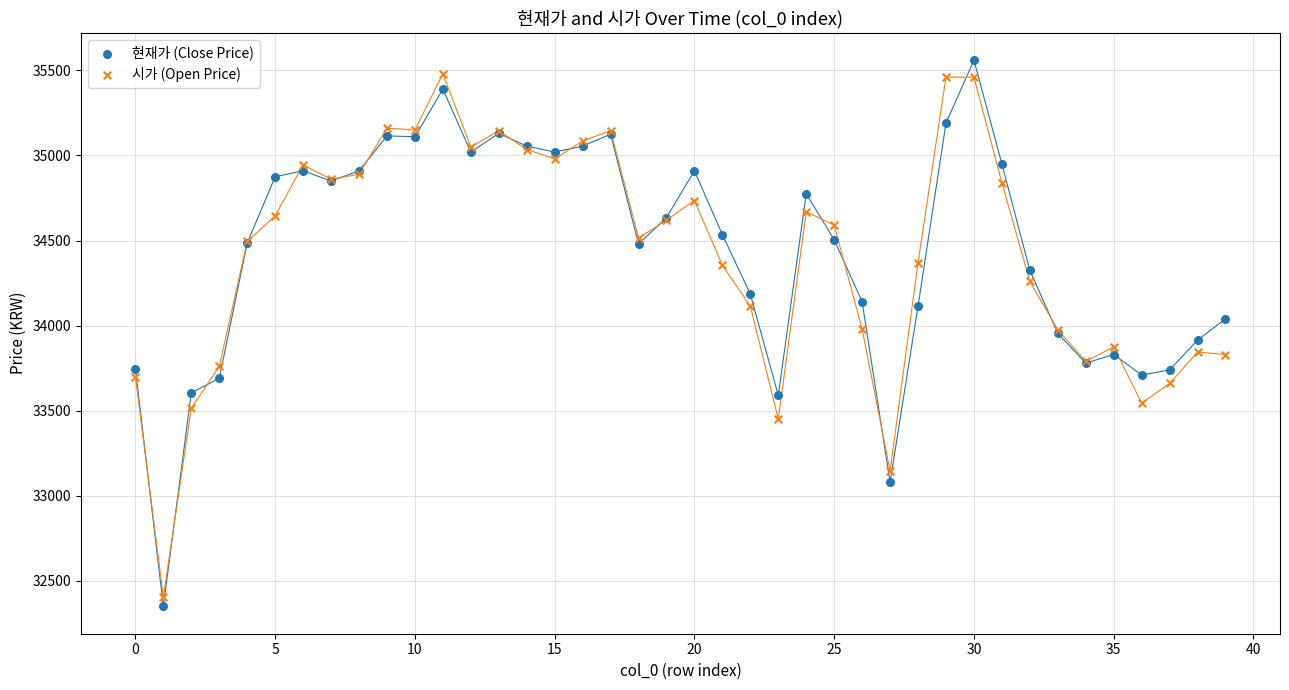

What are all the series names shown in the legend?

현재가 (Close Price), 시가 (Open Price)